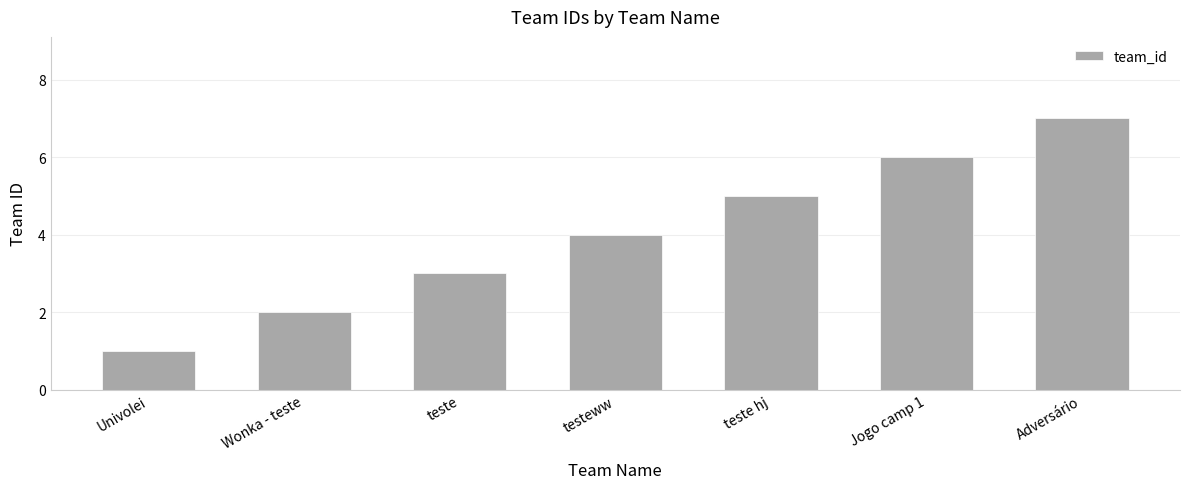

What is the change in value from teste hj to Adversário?

+2